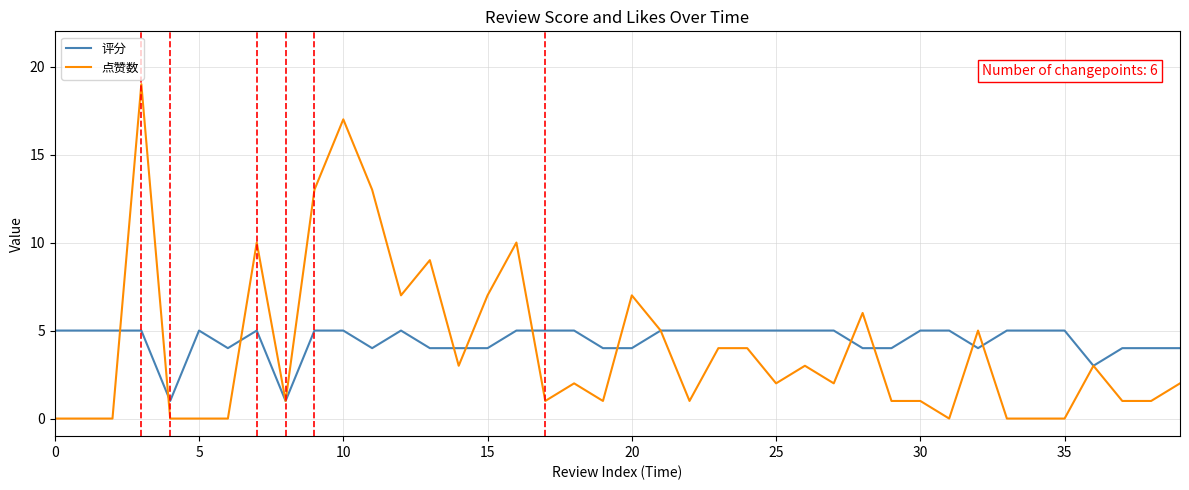

Reading left to right, what are all the values shown in this chart?

评分: 5	5	5	5	1	5	4	5	1	5	5	4	5	4	4	4	5	5	5	4	4	5	5	5	5	5	5	5	4	4	5	5	4	5	5	5	3	4	4	4
点赞数: 0	0	0	19	0	0	0	10	1	13	17	13	7	9	3	7	10	1	2	1	7	5	1	4	4	2	3	2	6	1	1	0	5	0	0	0	3	1	1	2